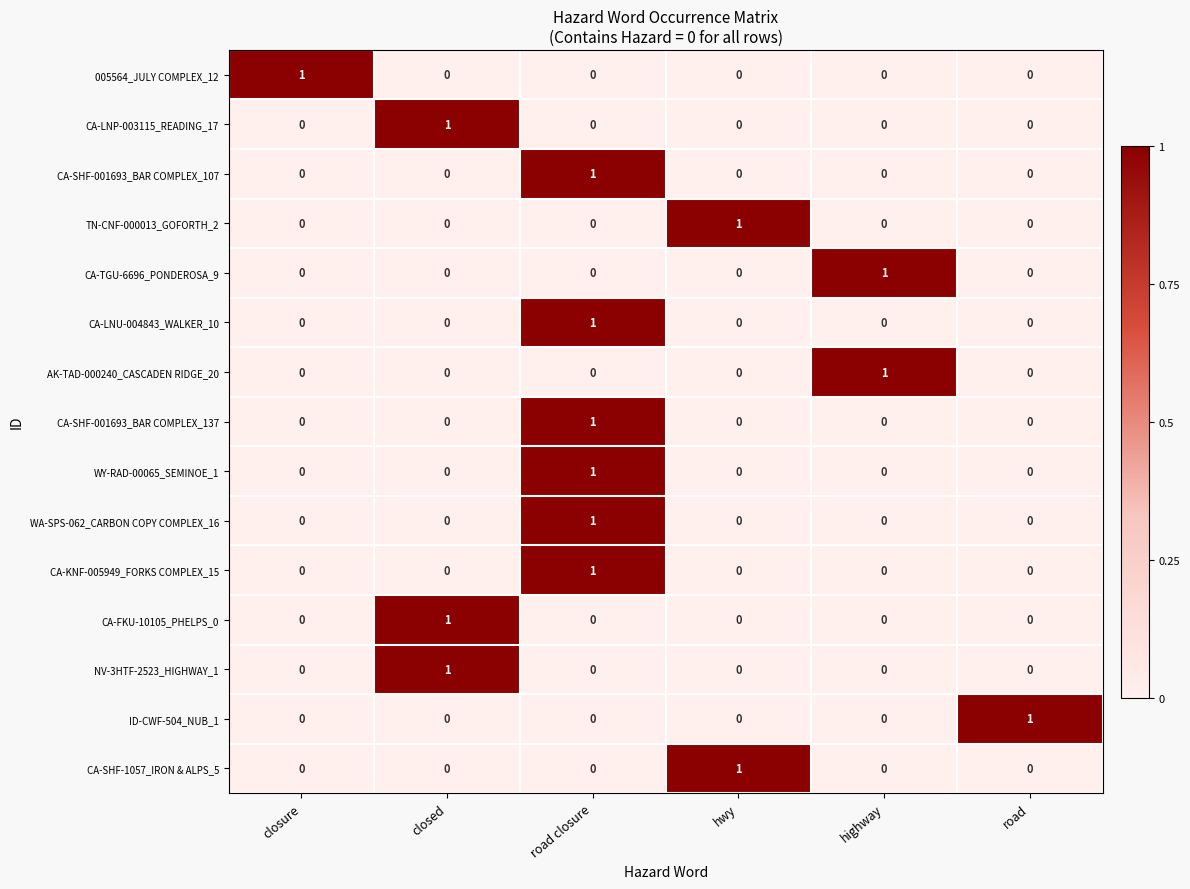

The value of WA-SPS-062_CARBON COPY COMPLEX_16 at closure is 0. True or false?

True